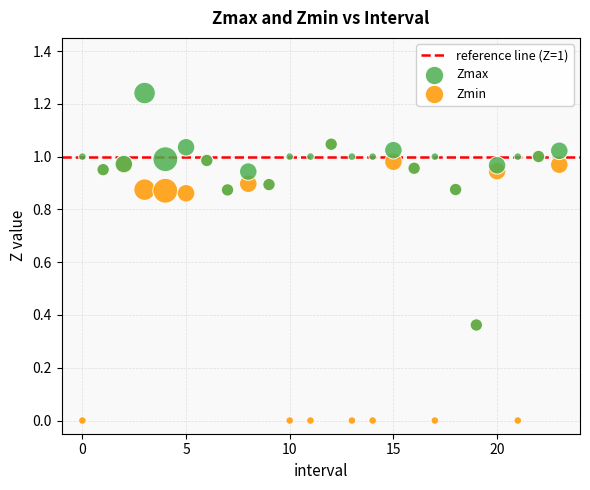

Which series has the largest Y range (max minus min)?

Zmin